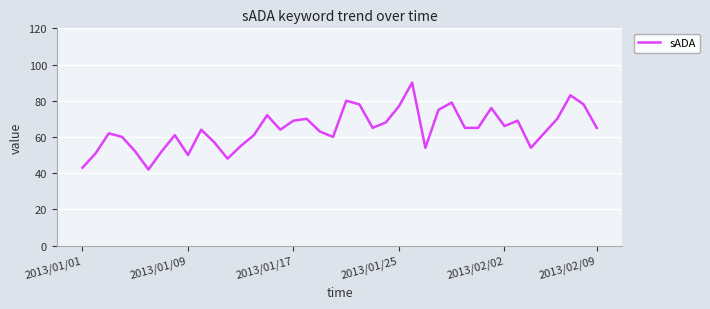

What is the maximum value shown in the chart?

90